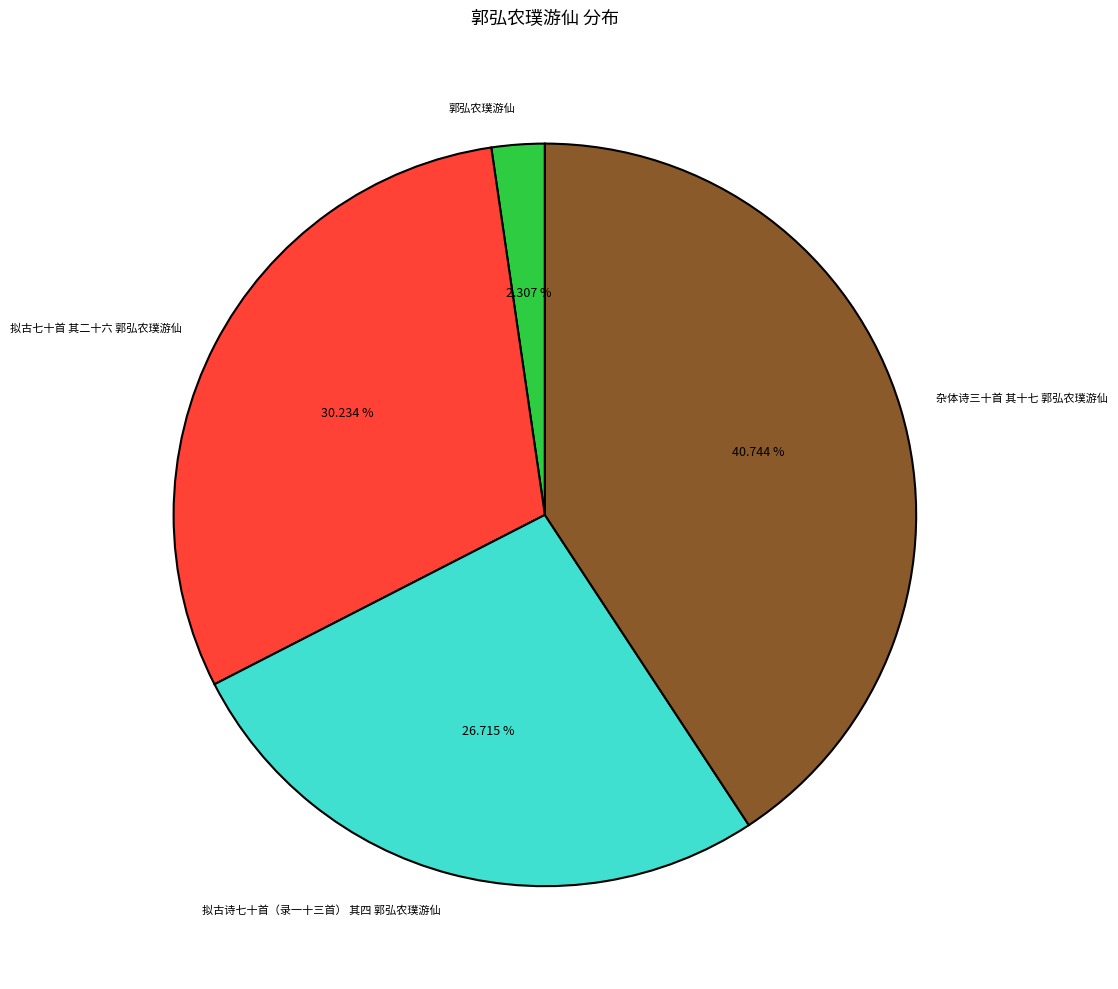

What is the total percentage of 拟古七十首 其二十六 郭弘农璞游仙 and 拟古诗七十首（录一十三首） 其四 郭弘农璞游仙?

56.9%